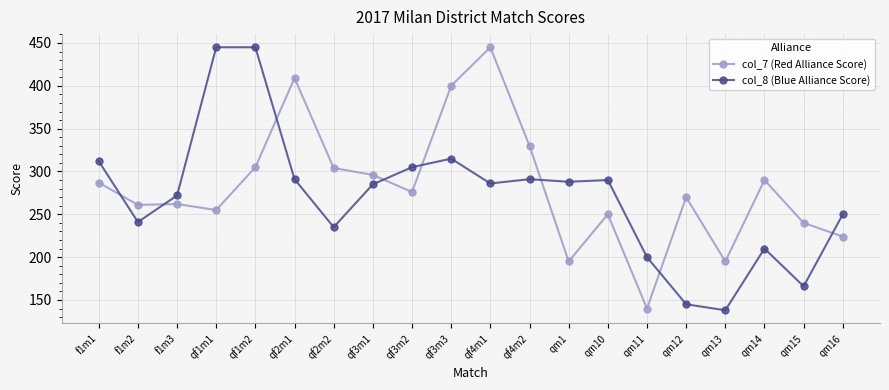

What is the minimum value for col_8 (Blue Alliance Score)?

138